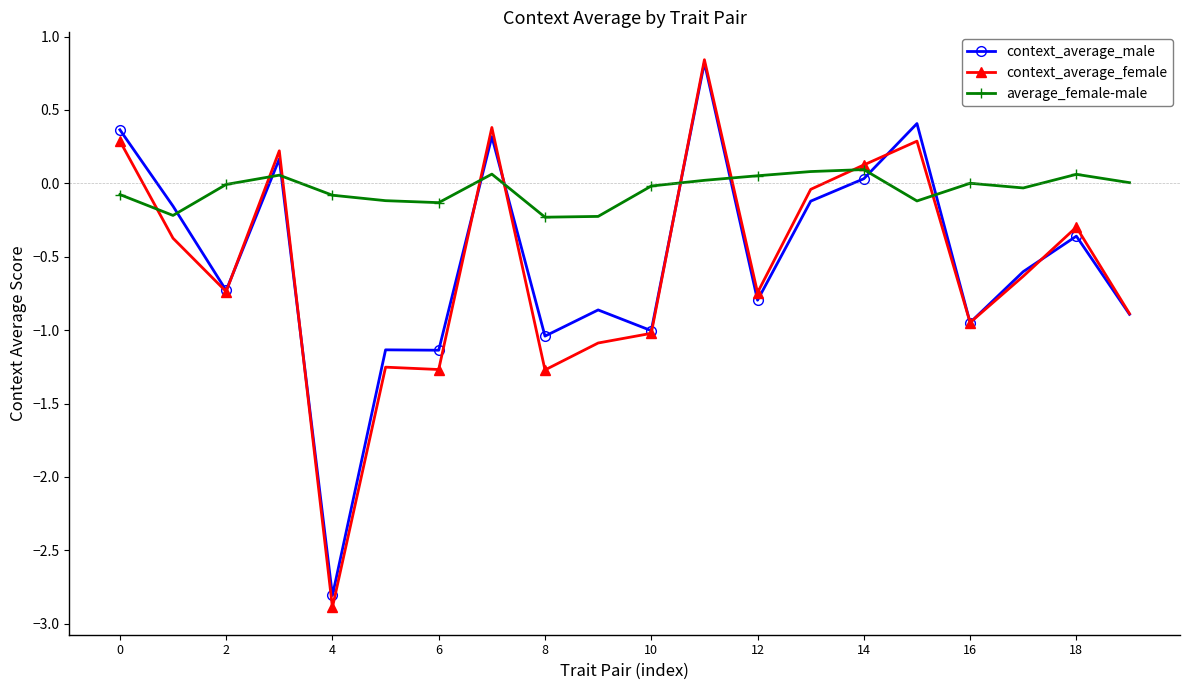

What is the minimum value for context_average_male?

-2.8